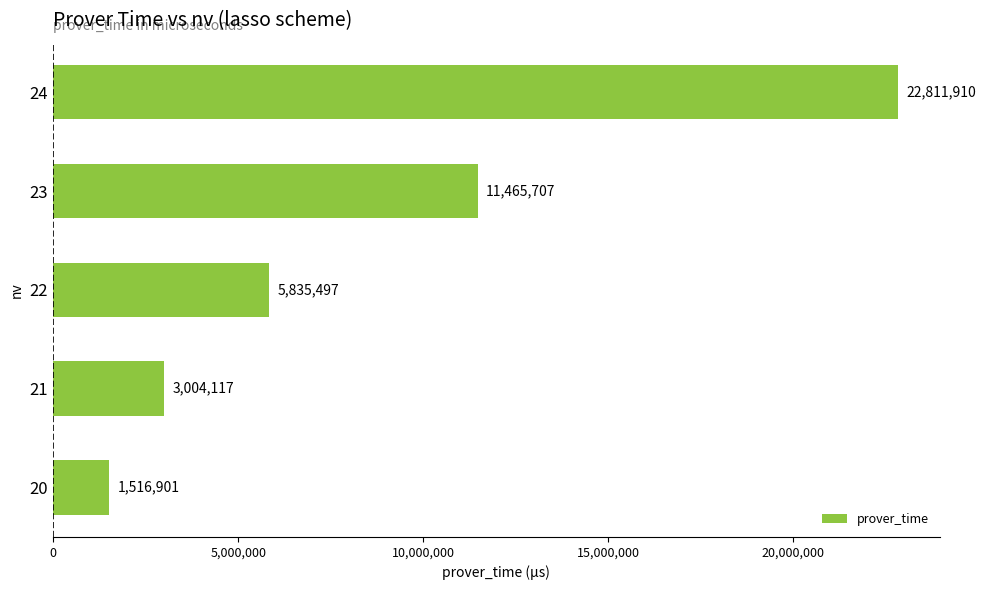

What is the greatest value displayed?

22811910